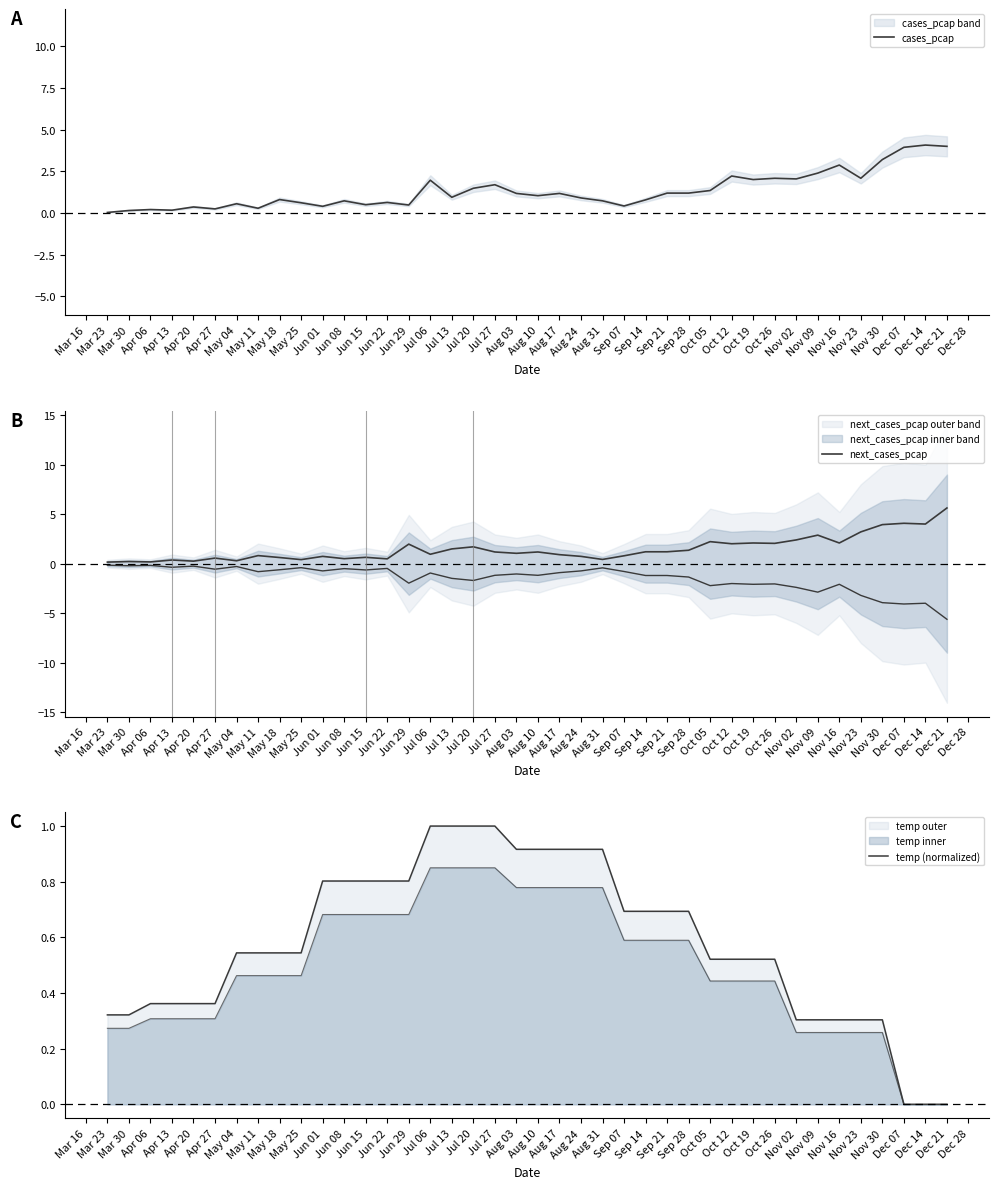

What is the value of the temp (normalized) point at the 31st from the left?

0.5